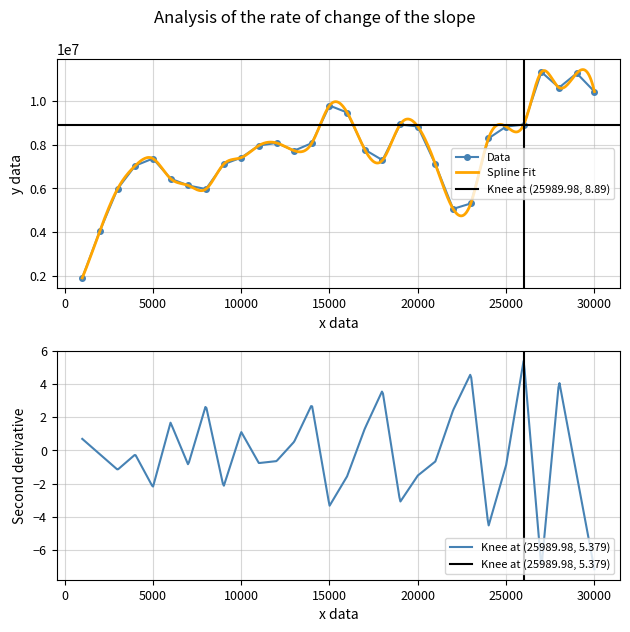

What is the lowest value of the Data series?

1920325